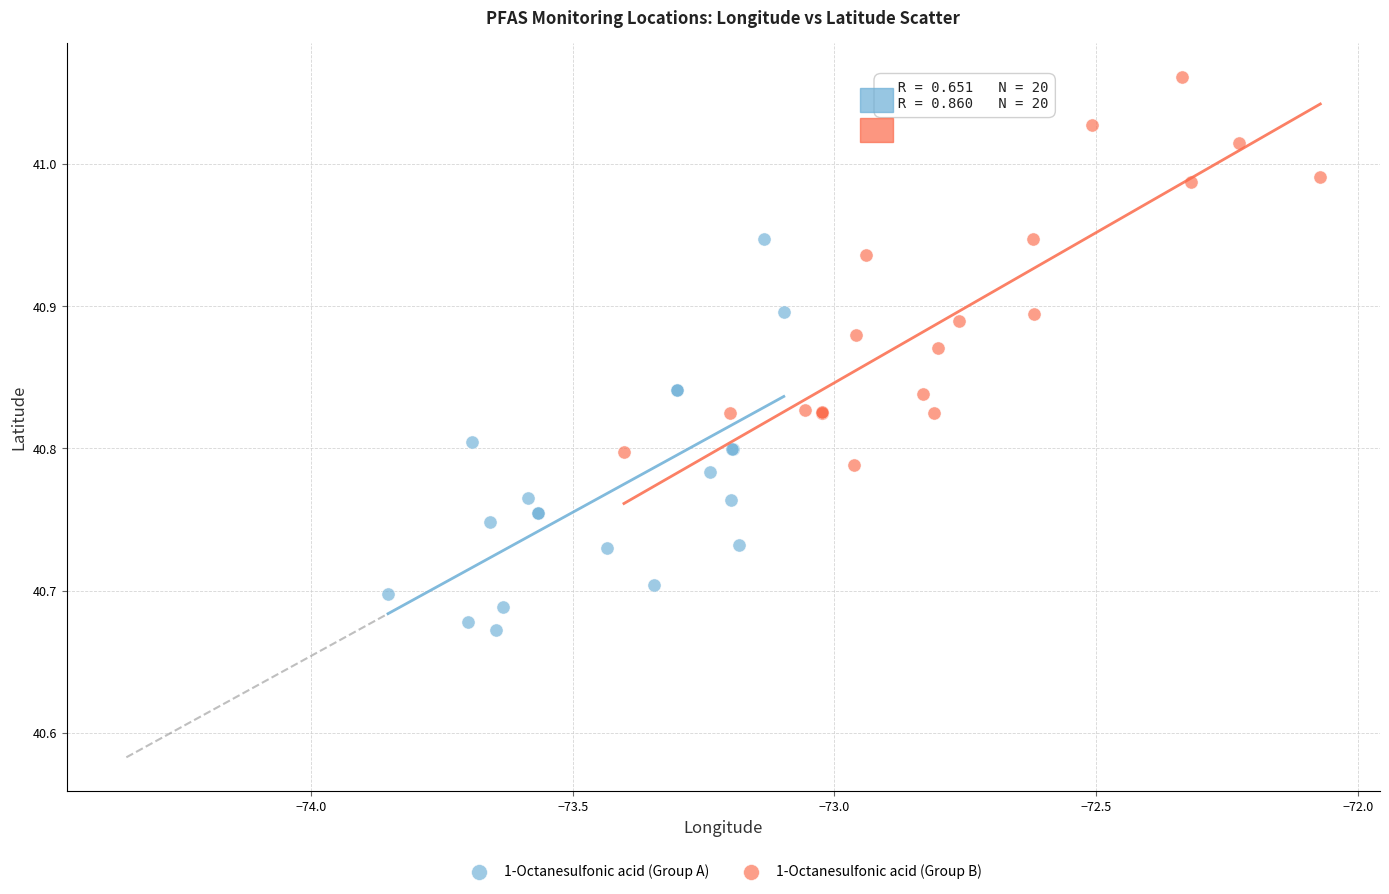

Which series contains the highest Y value?

1-Octanesulfonic acid (Group B)